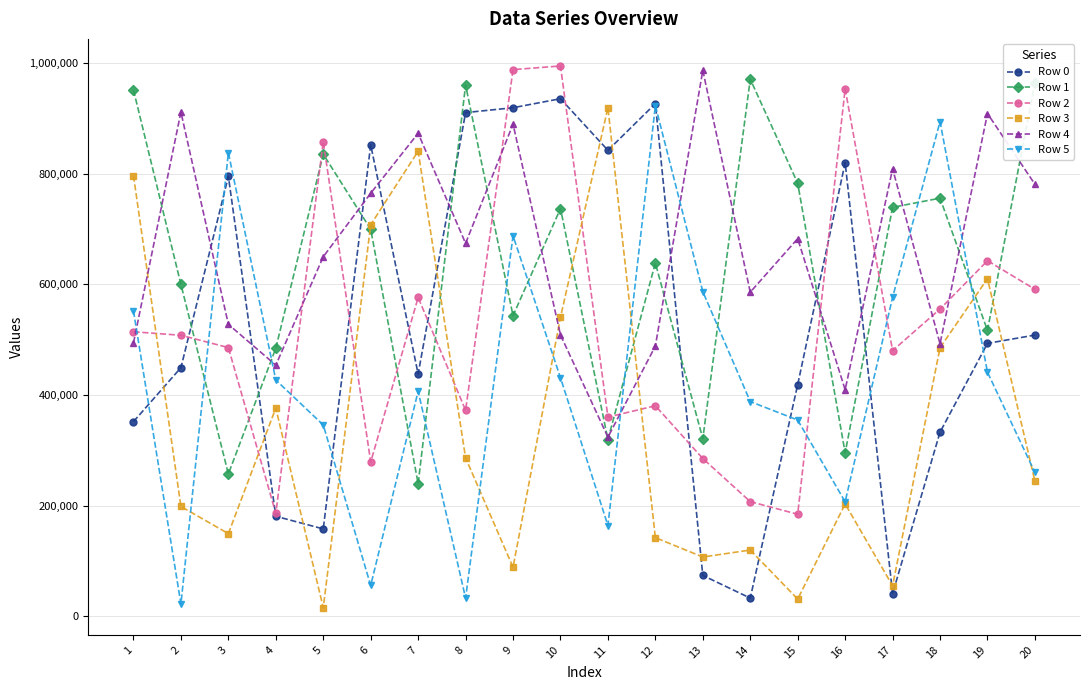

Which series has the largest total across all categories?

Row 4